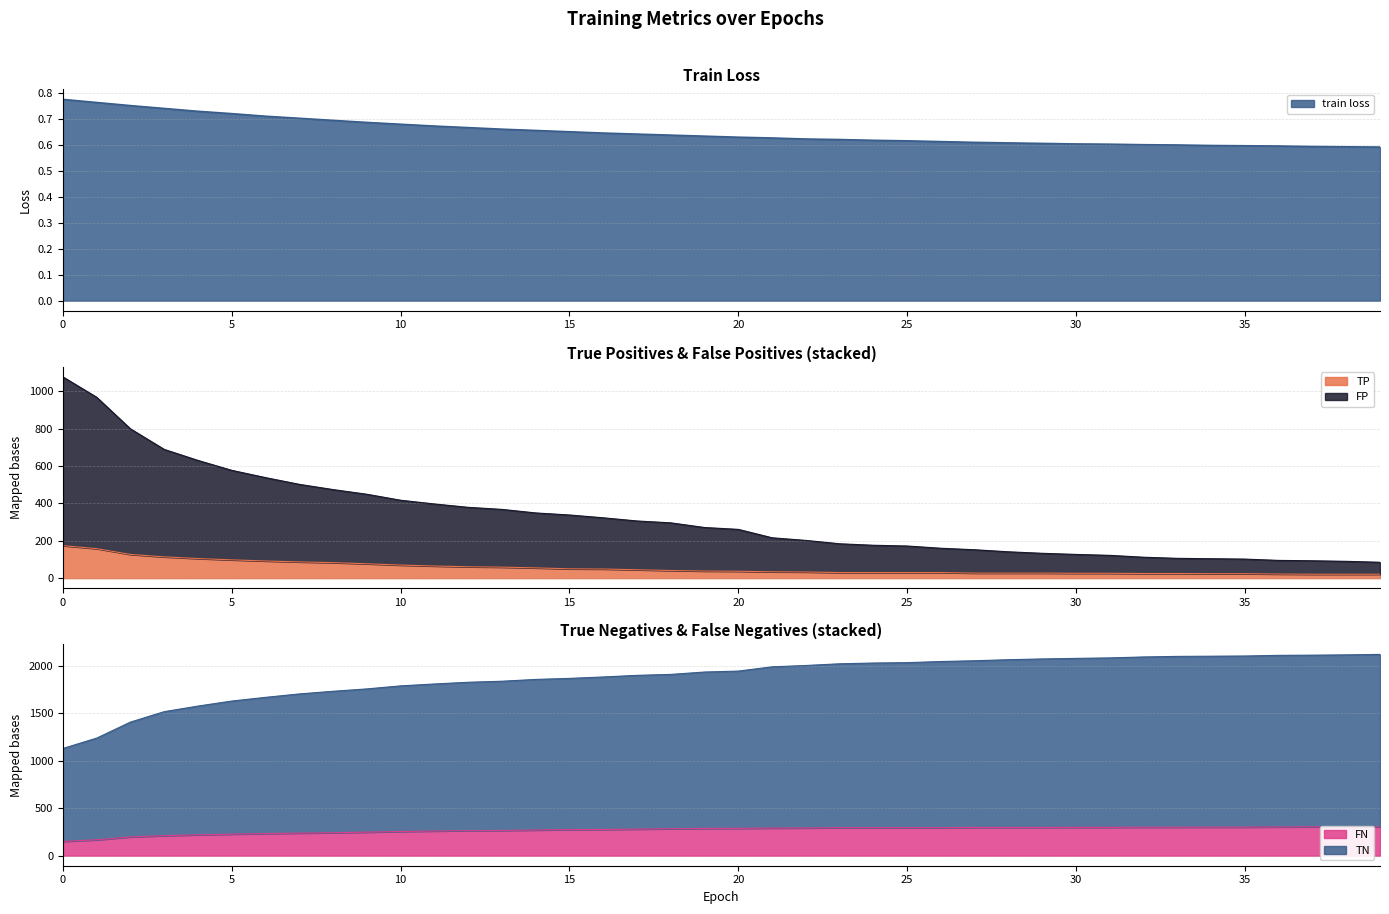

What is the approximate value of FN at 21?

291